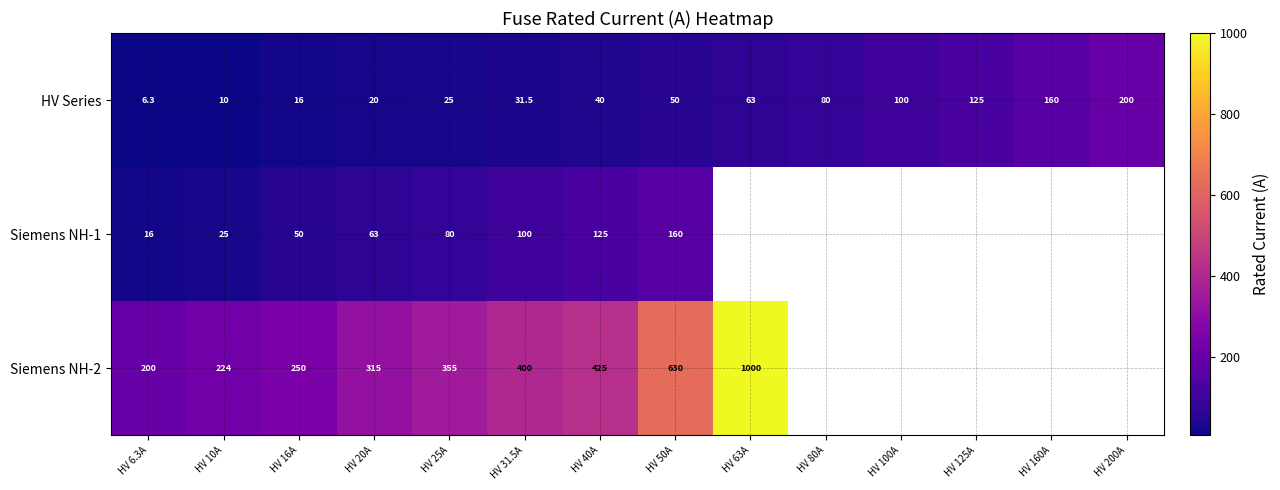

Is it true that Siemens NH-1 equals 63.0 at HV 20A?

True